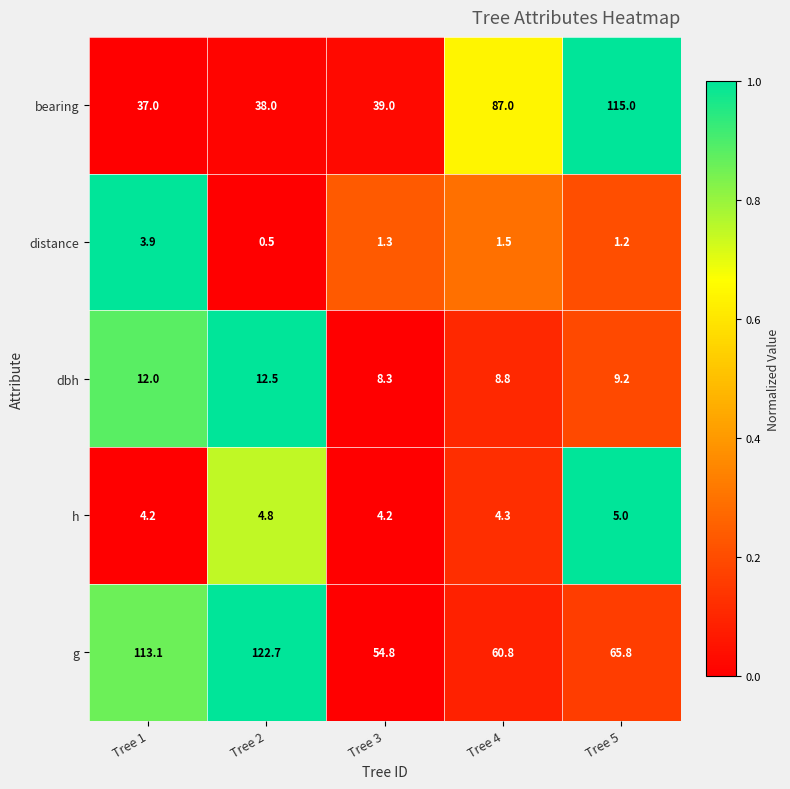

What is the total value across all series at Tree 2?

178.5